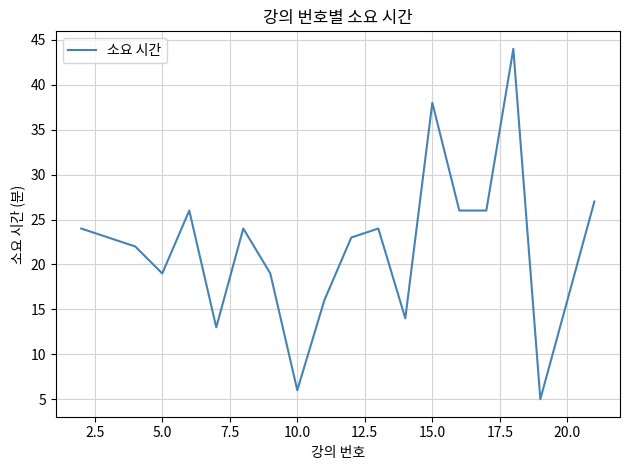

What is the greatest value displayed?

44